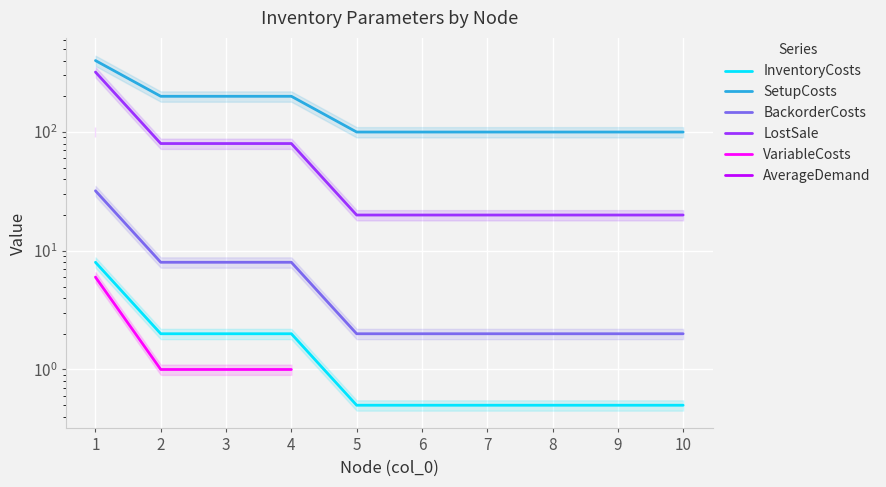

True or false: InventoryCosts has a value of 0.8 at 9.

False